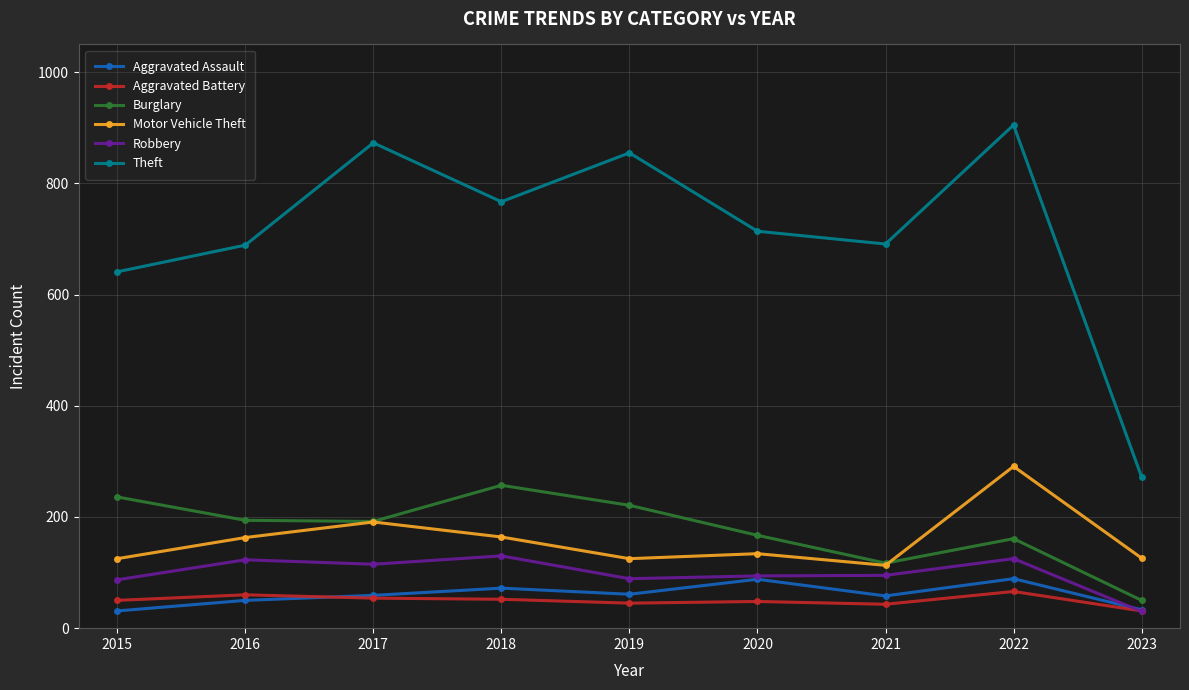

What is the difference between the Motor Vehicle Theft values at 2020 and 2016?

29